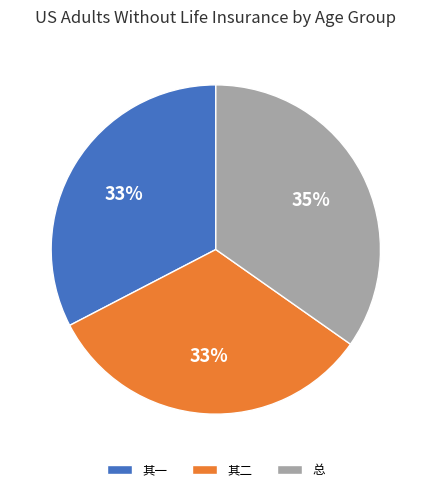

Do 总 and 其二 together represent more than half of the pie?

Yes